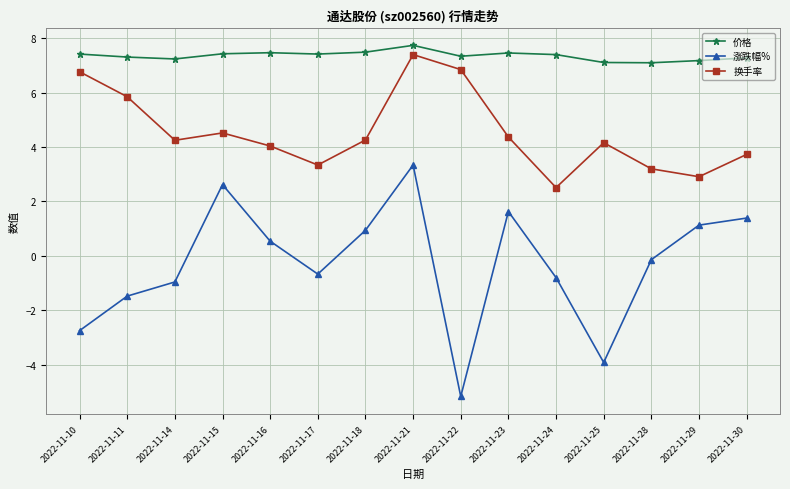

What is the difference between the highest and lowest values at 2022-11-17?

8.1